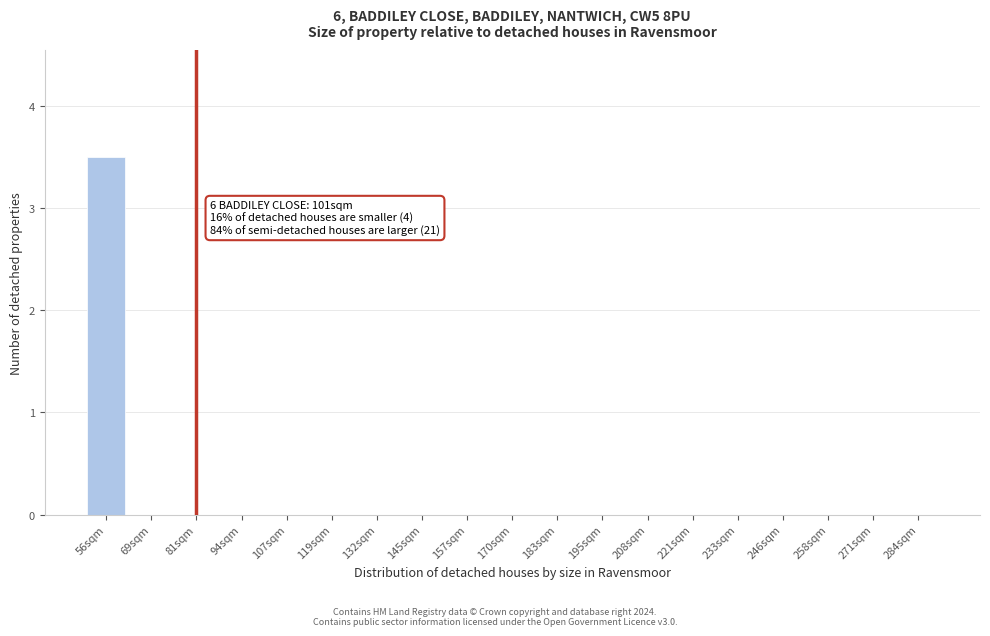

Reading left to right, extract all data points from this chart.

56sqm=3.5	69sqm=0.0	81sqm=0.0	94sqm=0.0	107sqm=0.0	119sqm=0.0	132sqm=0.0	145sqm=0.0	157sqm=0.0	170sqm=0.0	183sqm=0.0	195sqm=0.0	208sqm=0.0	221sqm=0.0	233sqm=0.0	246sqm=0.0	258sqm=0.0	271sqm=0.0	284sqm=0.0